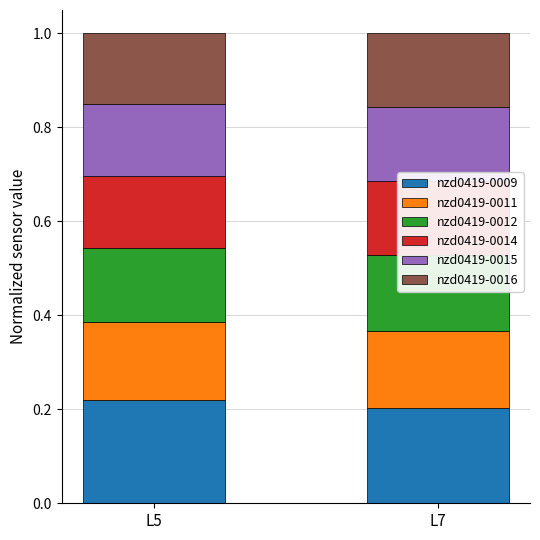

At which category does the chart reach its minimum across all series?

L5